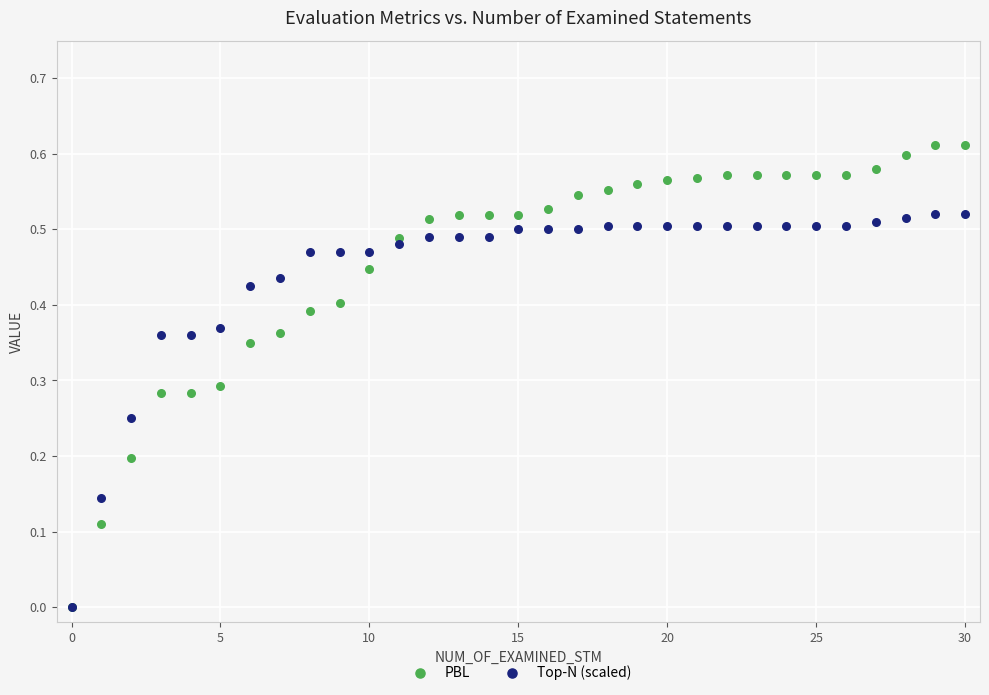

What are all the series names shown in the legend?

PBL, Top-N (scaled)